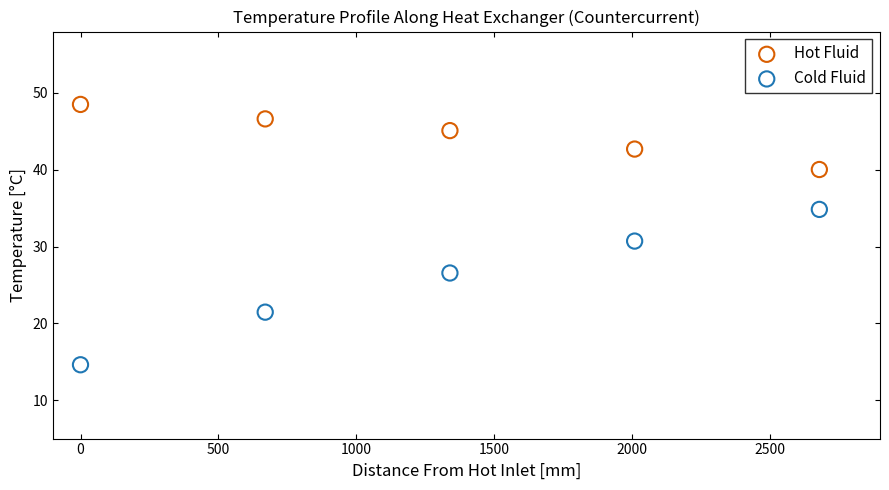

Which series has the widest spread of Y values?

Cold Fluid